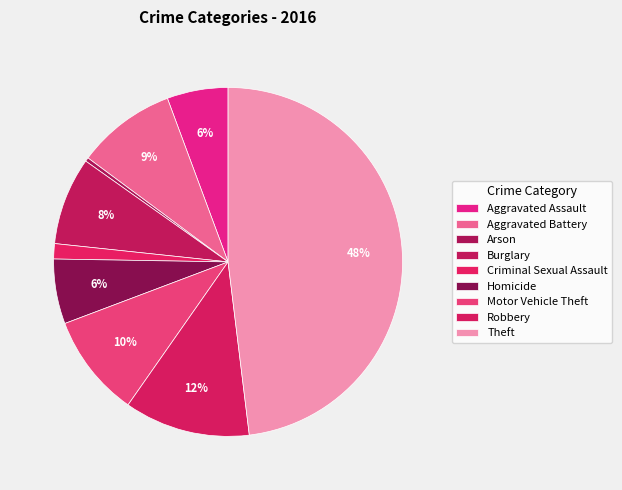

Count the number of slices in the pie.

9